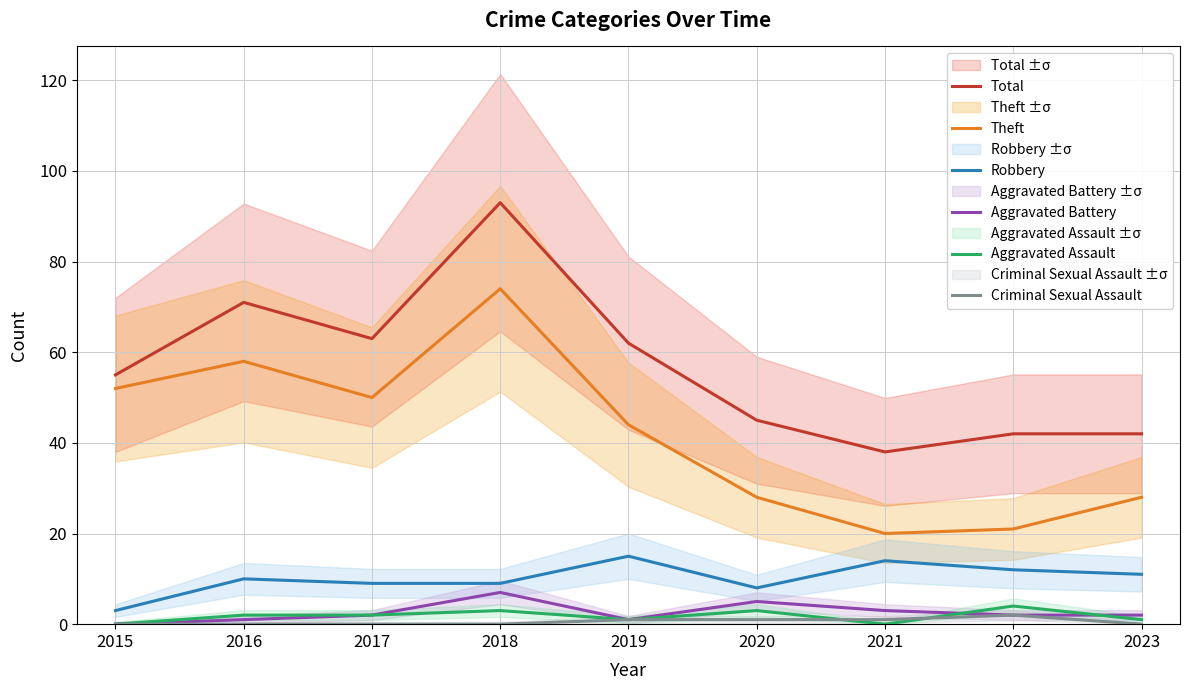

How many data points does each series have?

9